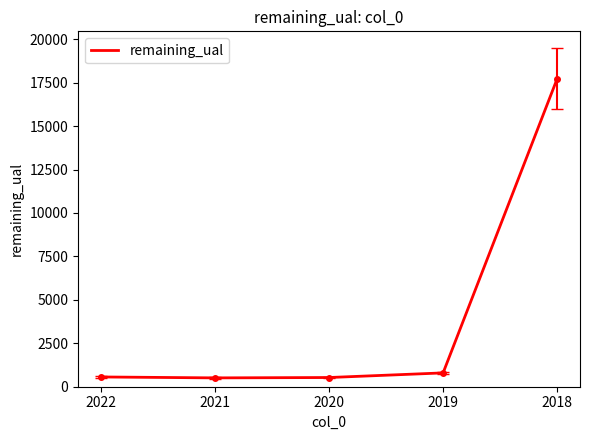

What is the difference between the maximum and minimum values?

17222.0